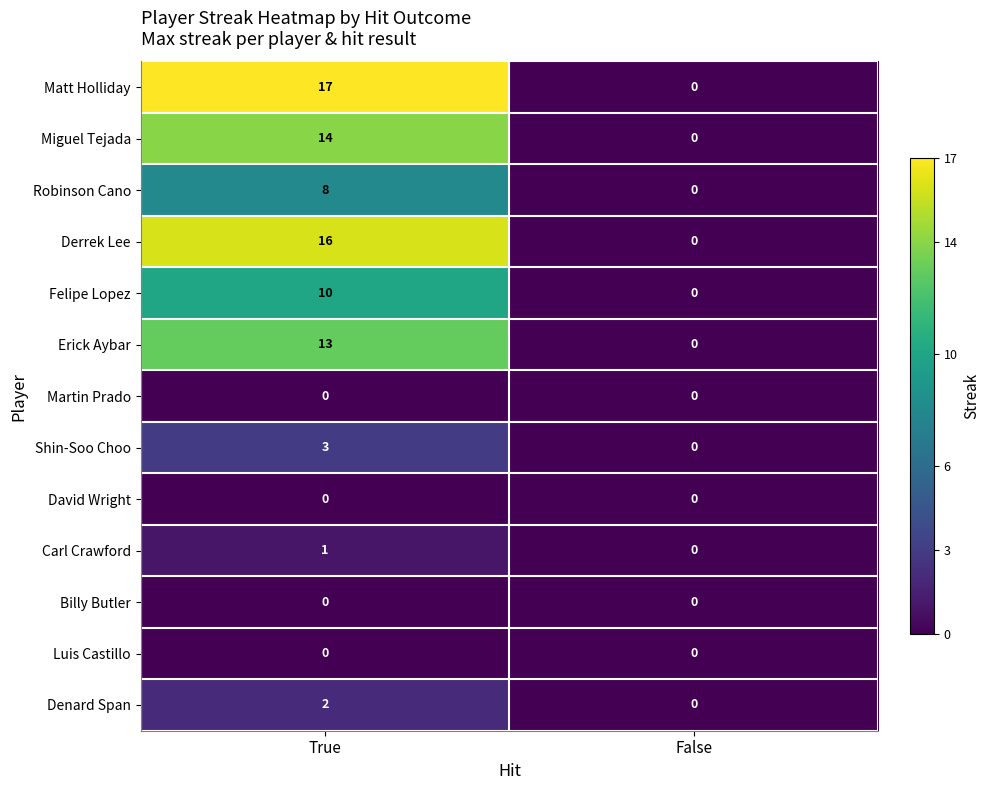

True or false: Robinson Cano has a value of 0 at False.

True